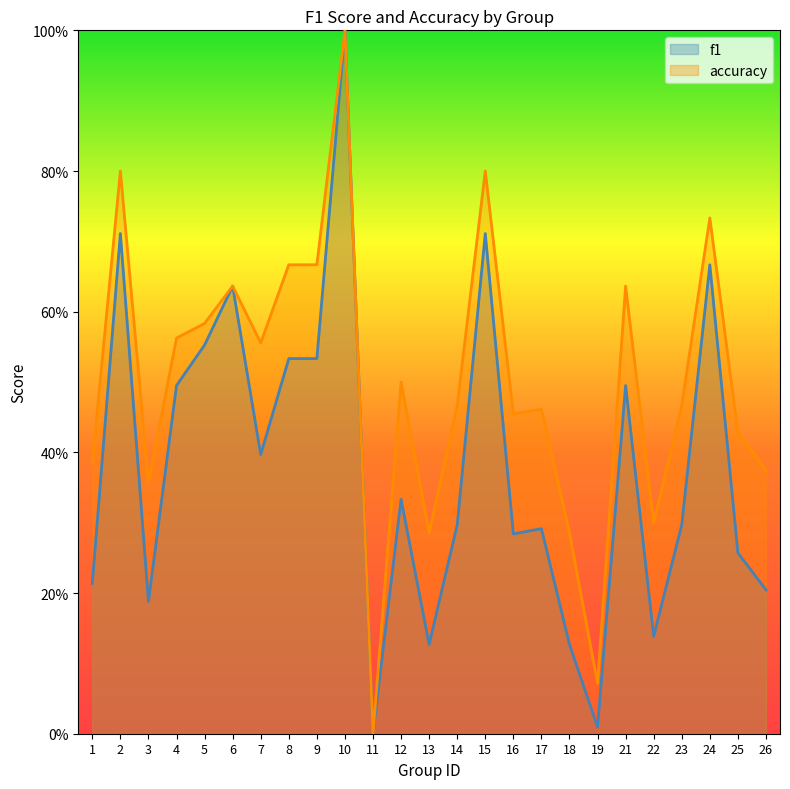

Which has a higher value, 8 or 24?

24